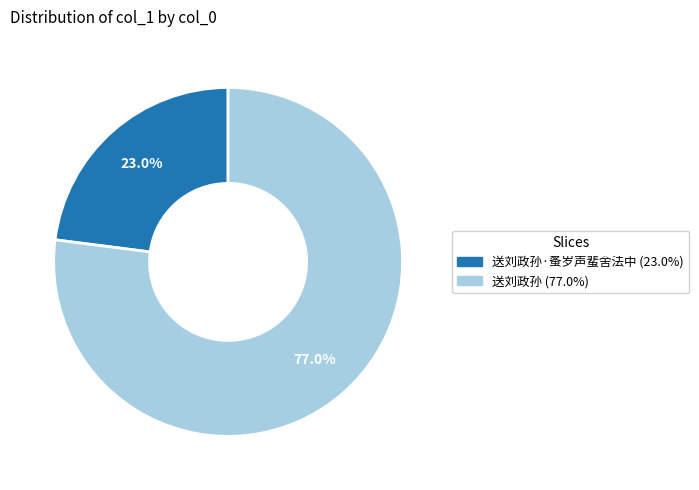

Does any single category account for the majority?

Yes